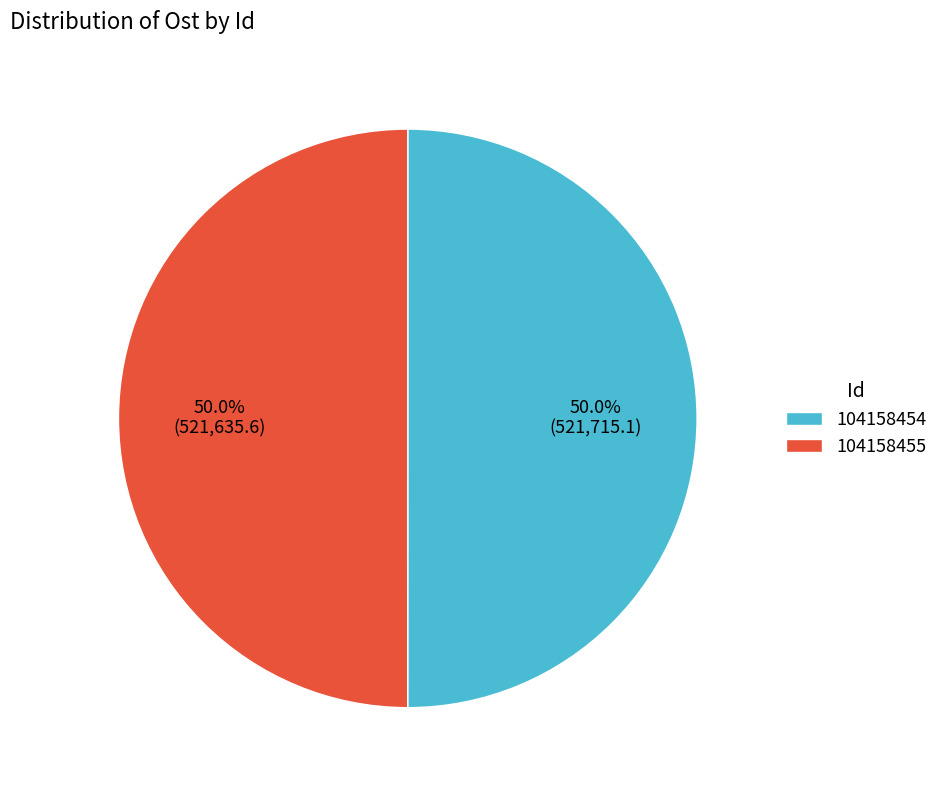

Combined, what portion of the pie is 104158454 and 104158455?

100.0%